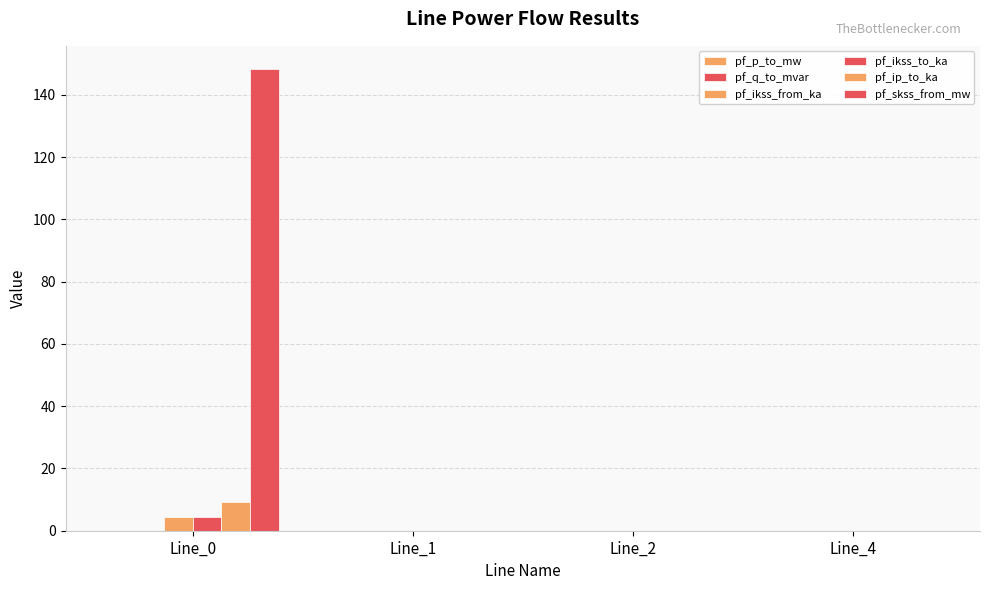

How many groups of bars are there?

4